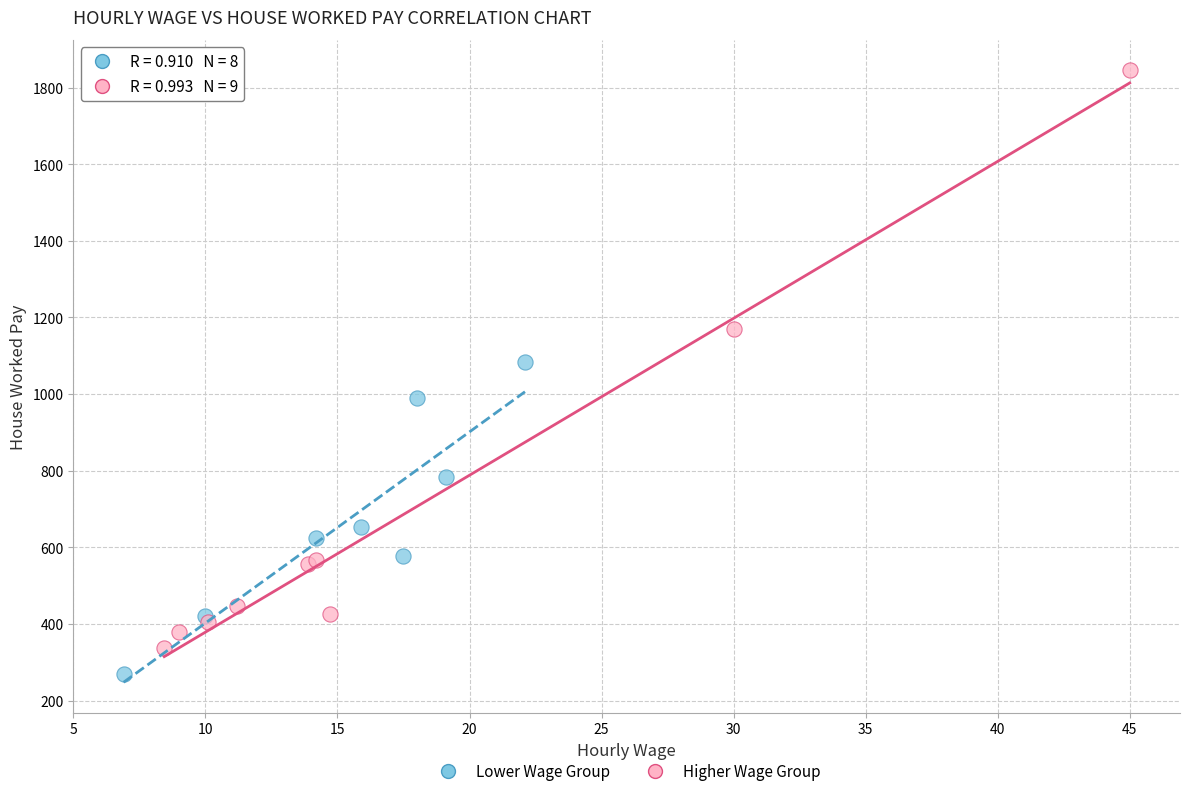

Which series contains the highest Y value?

Higher Wage Group